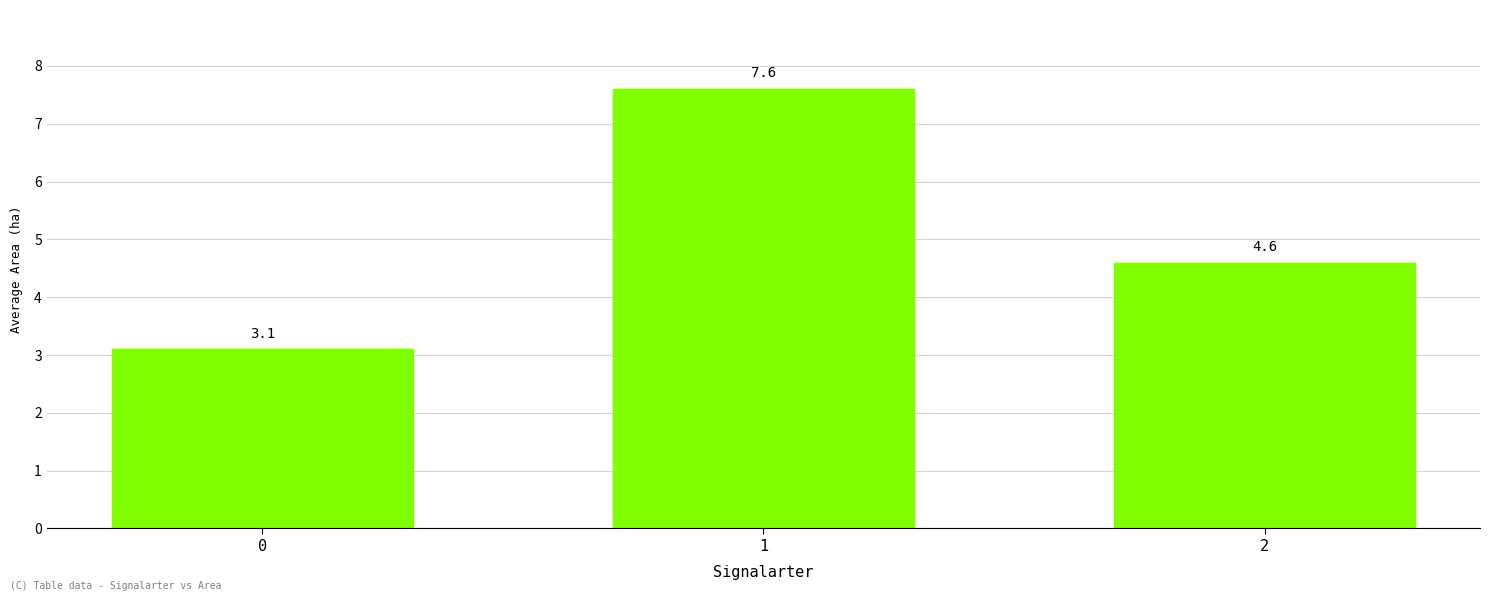

Rank the categories by value from highest to lowest.

1, 2, 0